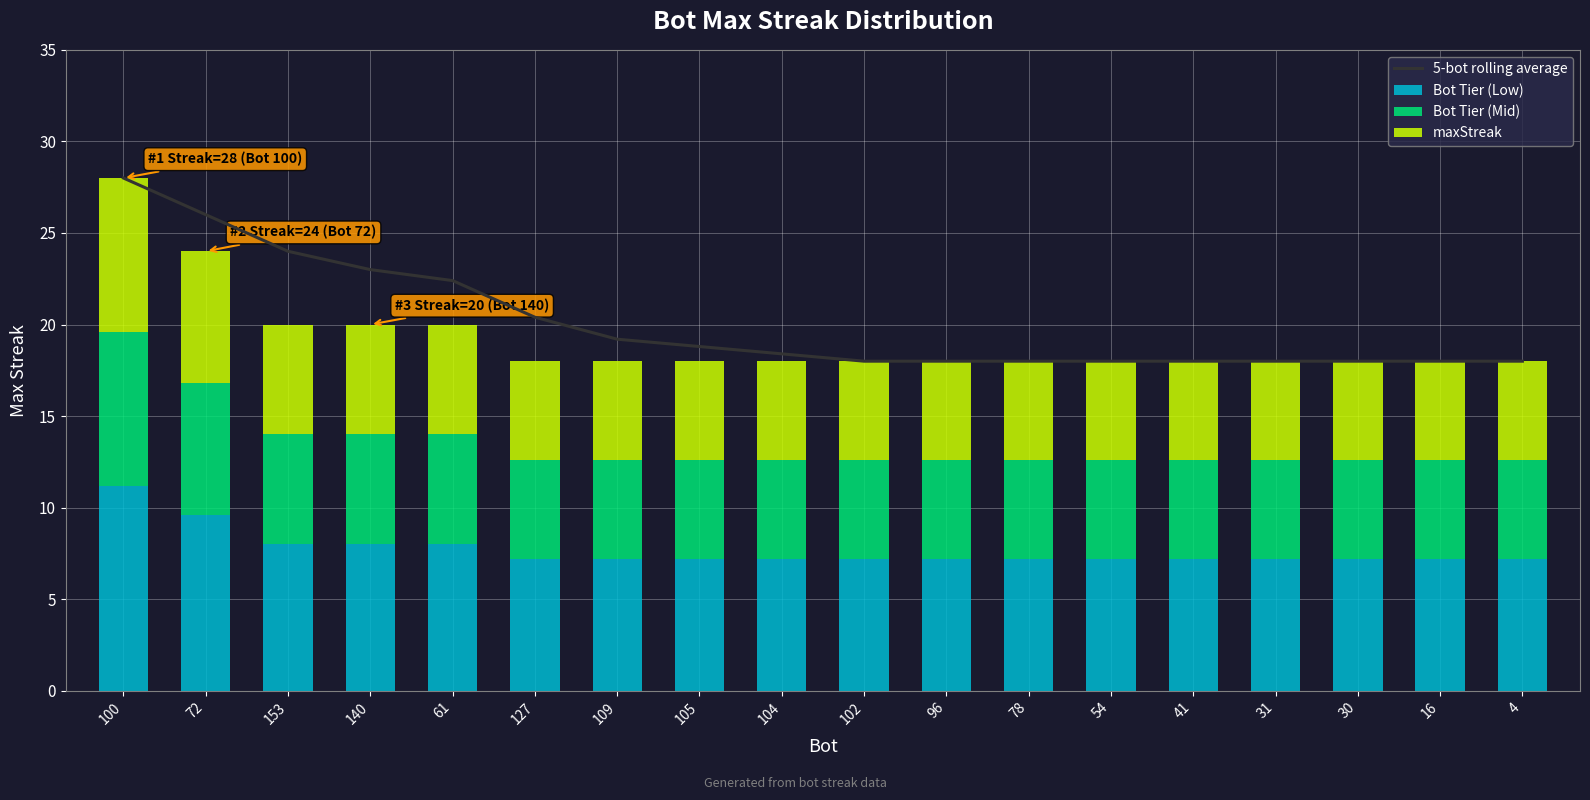

Reading right to left, list all the values displayed in this chart.

5-bot rolling average: 18.0	18.0	18.0	18.0	18.0	18.0	18.0	18.0	18.0	18.4	18.8	19.2	20.4	22.4	23.0	24.0	26.0	28.0
Bot Tier (Low): 7.2	7.2	7.2	7.2	7.2	7.2	7.2	7.2	7.2	7.2	7.2	7.2	7.2	8.0	8.0	8.0	9.6	11.2
Bot Tier (Mid): 5.4	5.4	5.4	5.4	5.4	5.4	5.4	5.4	5.4	5.4	5.4	5.4	5.4	6.0	6.0	6.0	7.2	8.4
maxStreak: 5.4	5.4	5.4	5.4	5.4	5.4	5.4	5.4	5.4	5.4	5.4	5.4	5.4	6.0	6.0	6.0	7.2	8.4